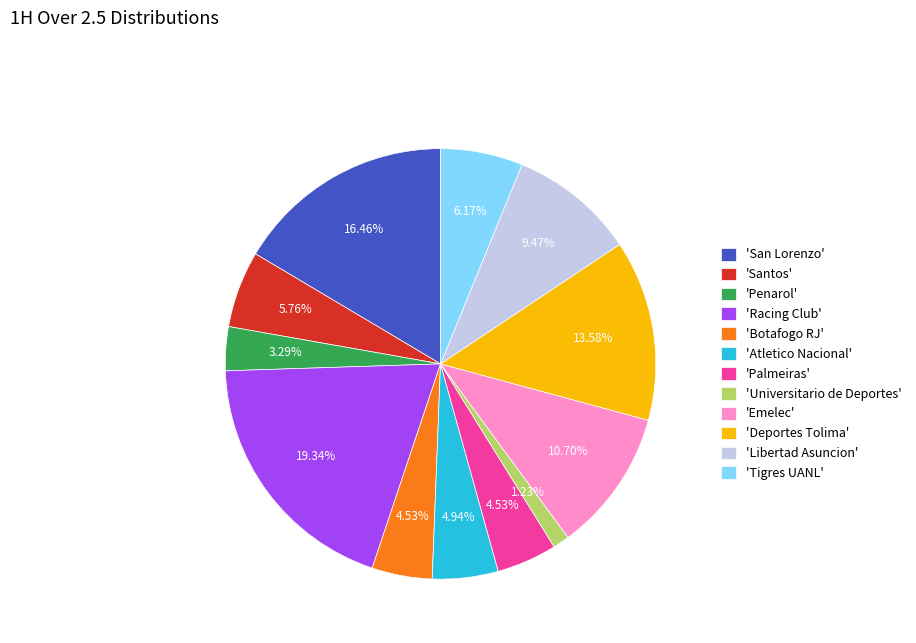

Which has a higher value, 'Emelec' or 'Libertad Asuncion'?

'Emelec'